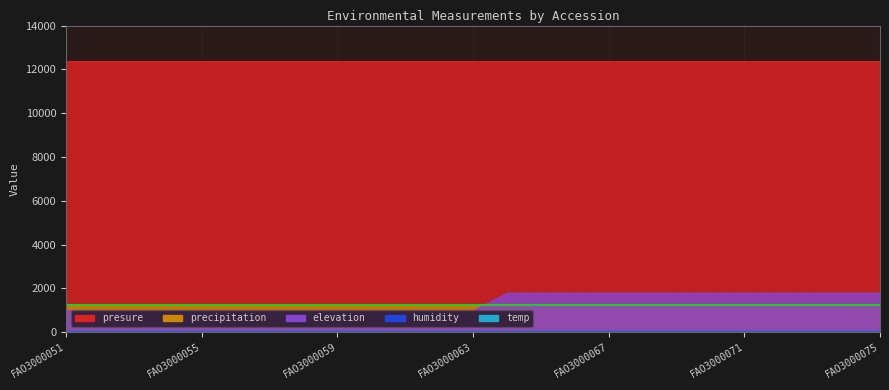

What is the smallest value displayed?

22.0